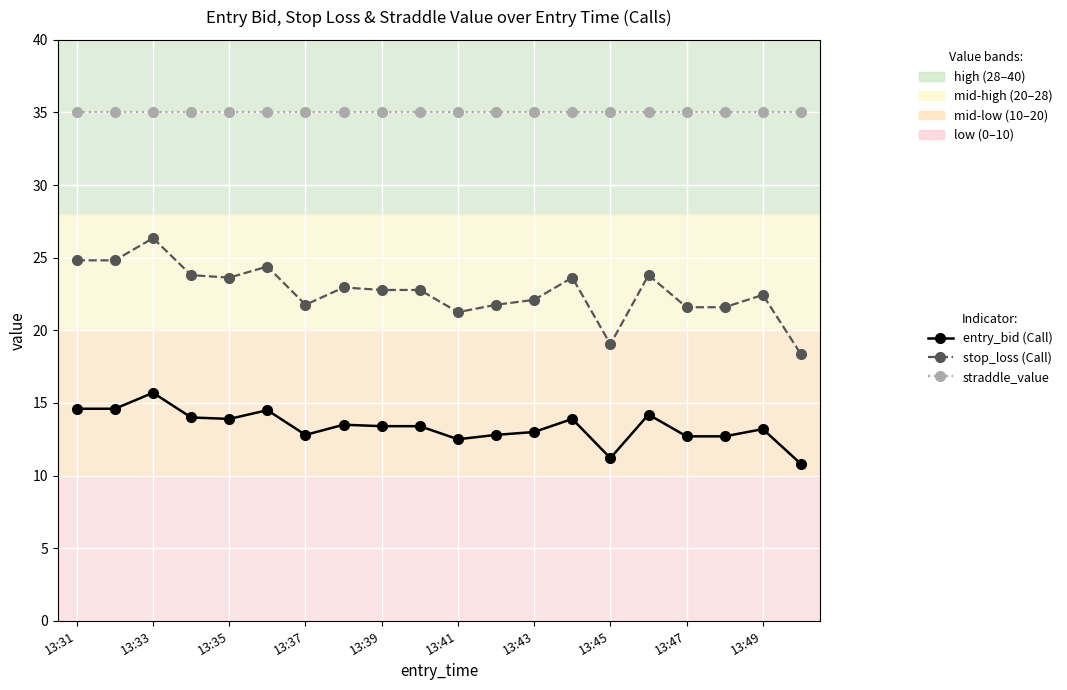

Rank the series by their average value, from highest to lowest.

straddle_value, stop_loss (Call), entry_bid (Call)